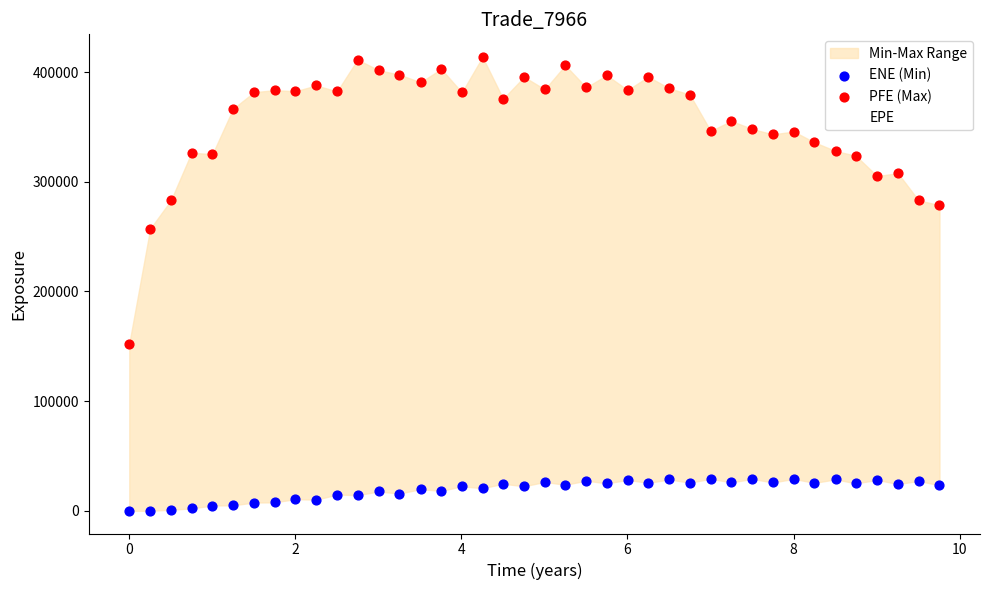

What is the maximum value for EPE?

156232.0